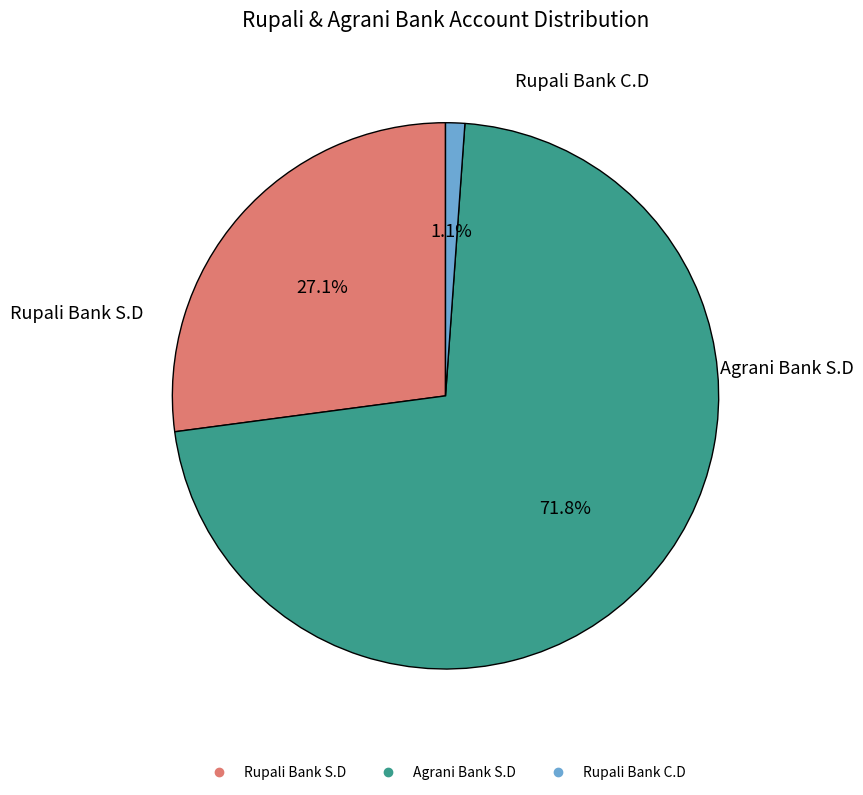

Does any single category account for the majority?

Yes